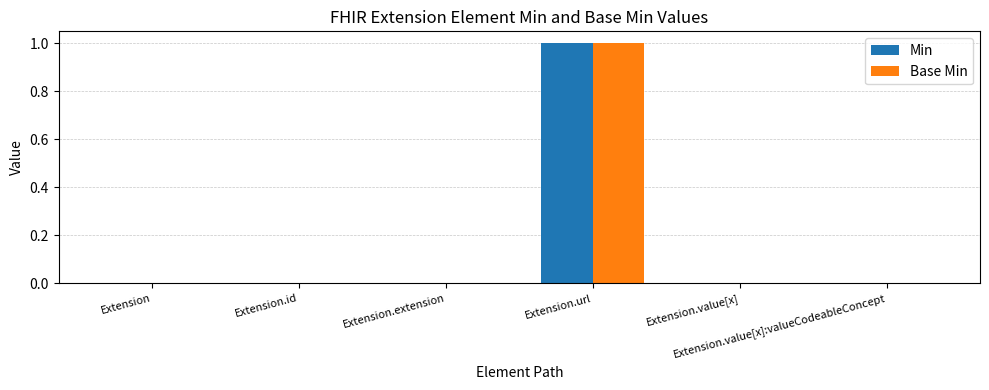

Which series has the largest range (max minus min)?

Min